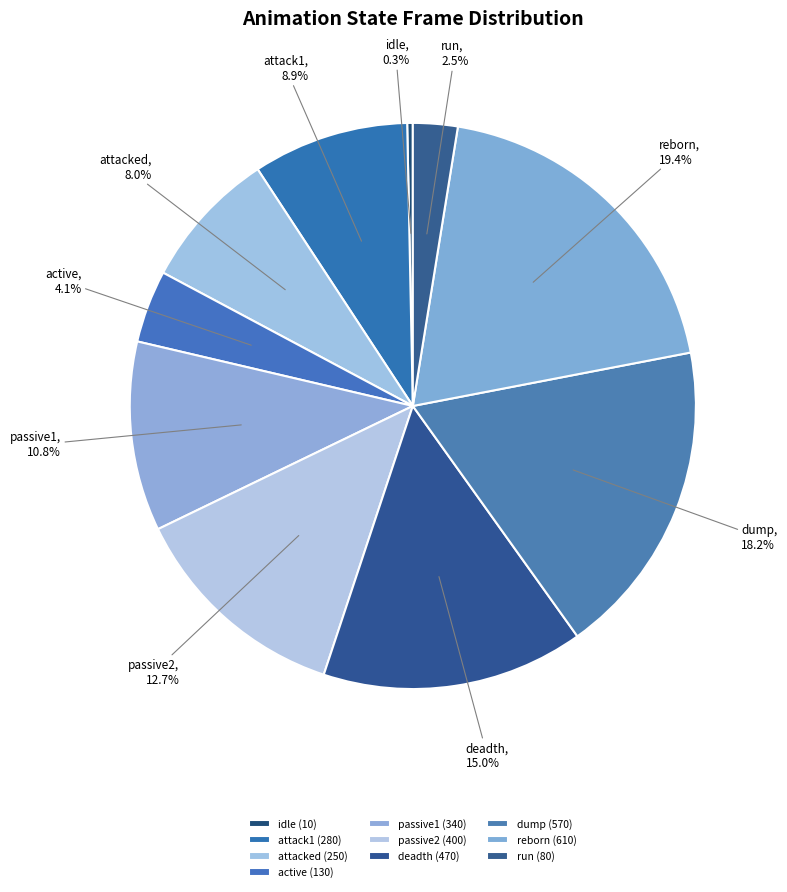

Is there a majority slice in this chart?

No